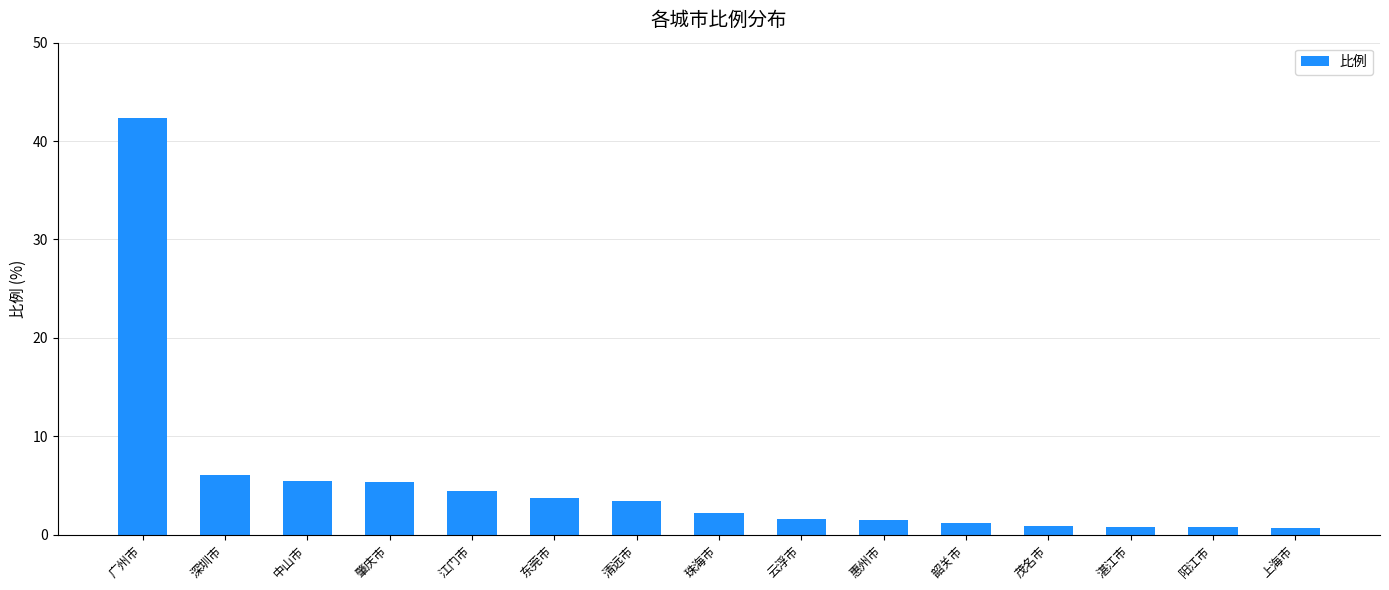

What is the ratio of the value at 惠州市 to the value at 深圳市?

0.2